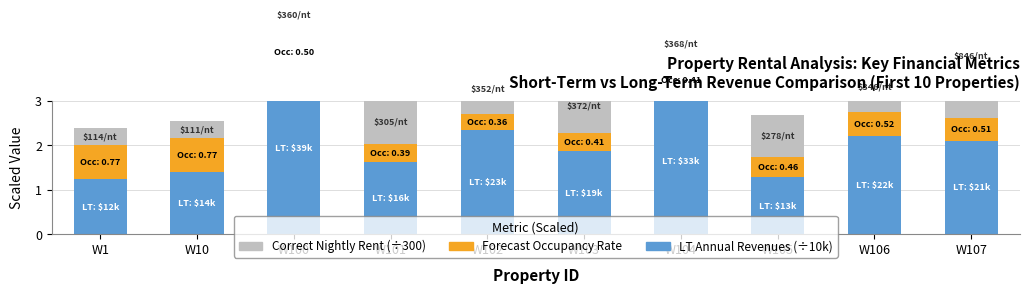

What is the total value across all series at W101?

3.0